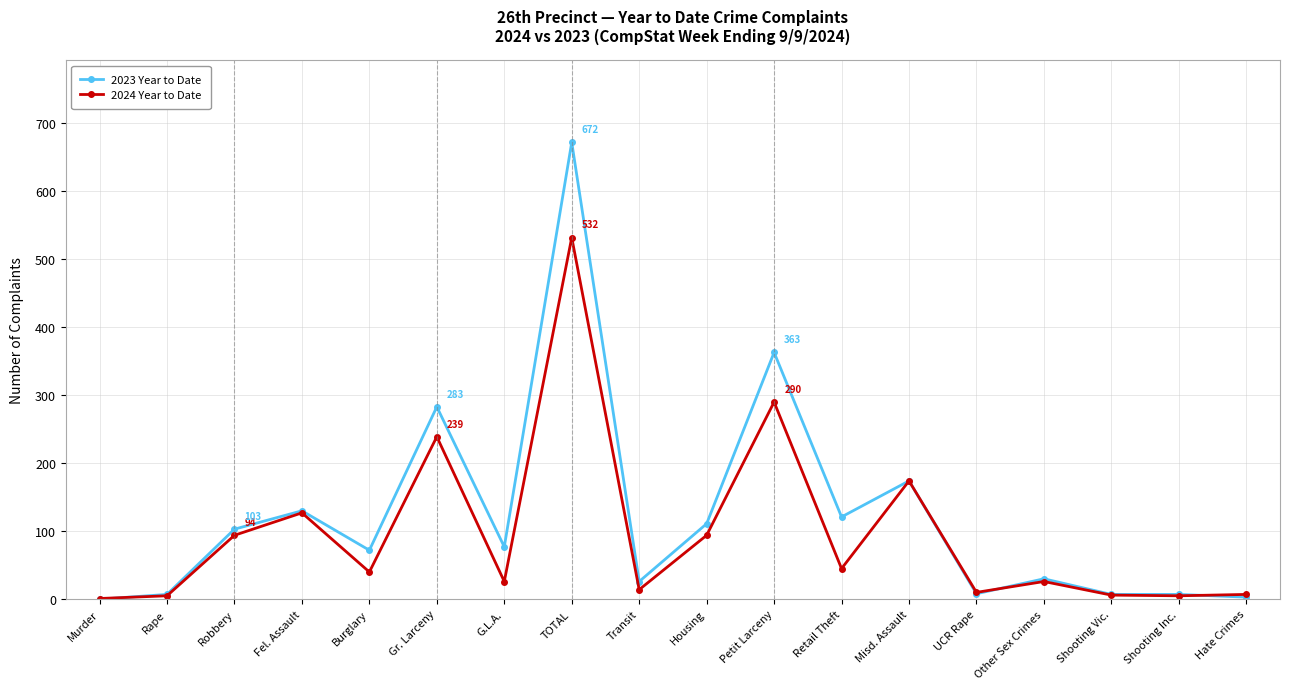

At how many categories does at least one series exceed 526?

1